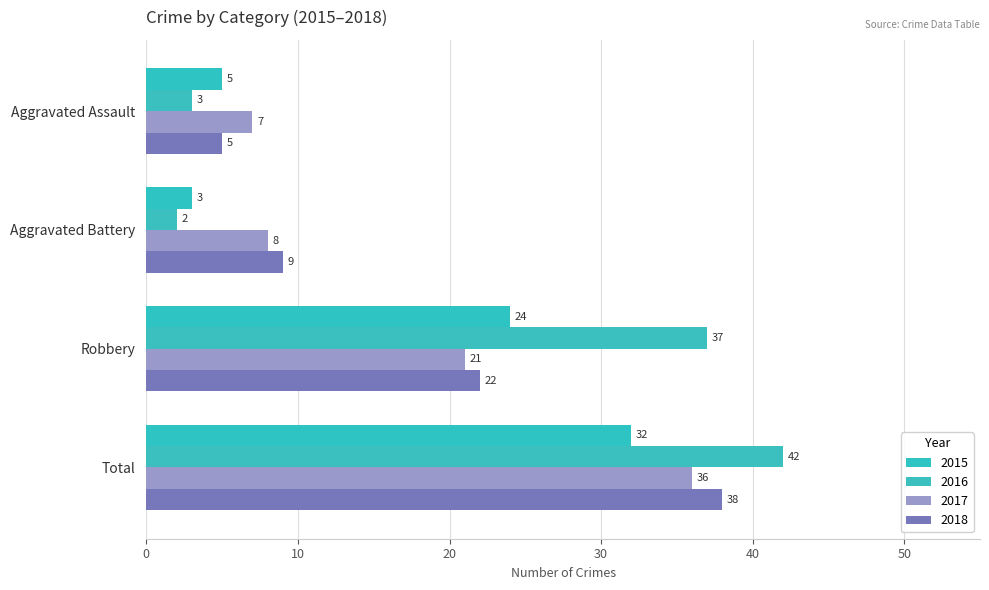

How many data points does each series have?

4